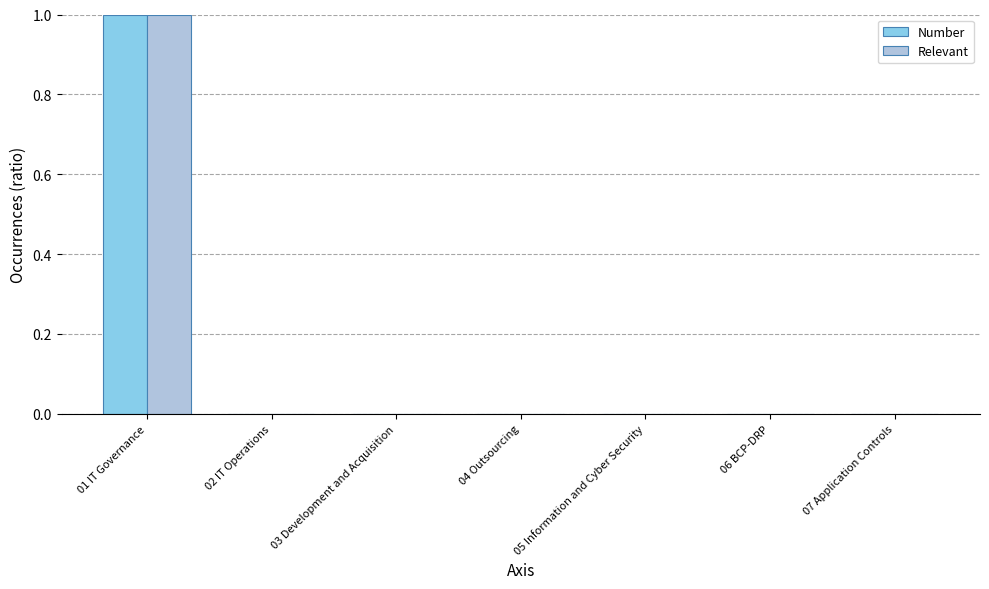

At which category is the sum across all series the highest?

01 IT Governance